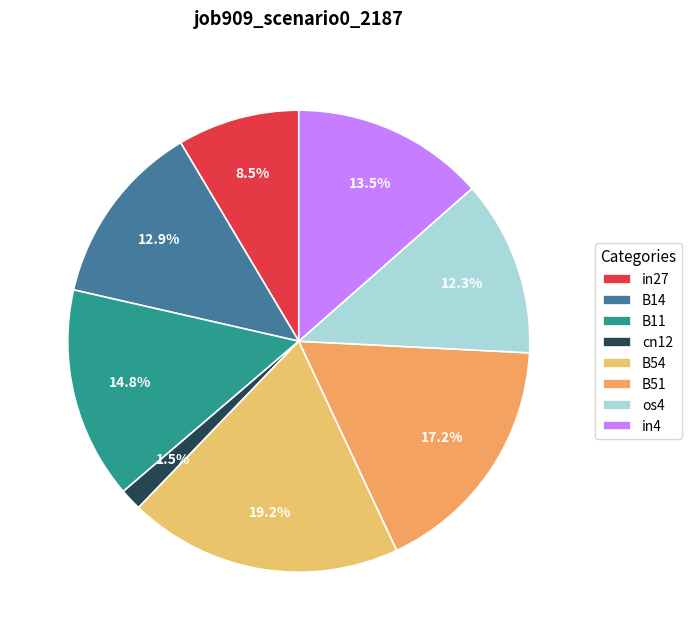

How many segments does this pie chart have?

8